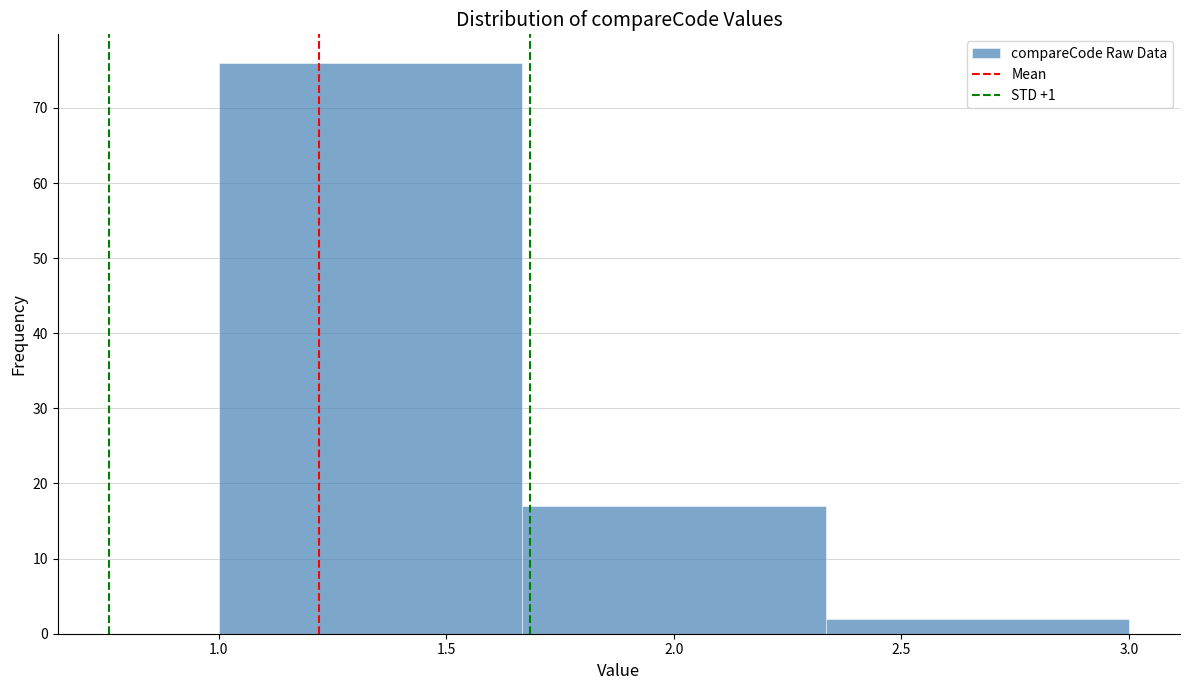

Reading left to right, list every bar in this chart as the range it spans on the x-axis followed by its height. Neither the bar edges nor the heights are printed on the chart, so give them approximately, as read against the axes.

1.00 to 1.65: 76
1.65 to 2.35: 17
2.35 to 3.00: 2